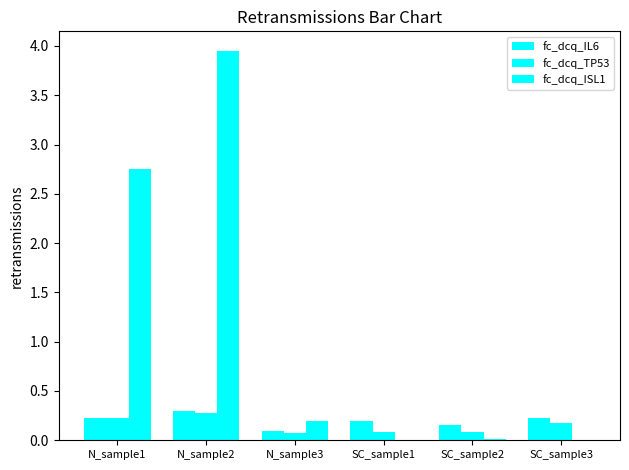

Is it true that fc_dcq_ISL1 equals 0.0 at SC_sample3?

False